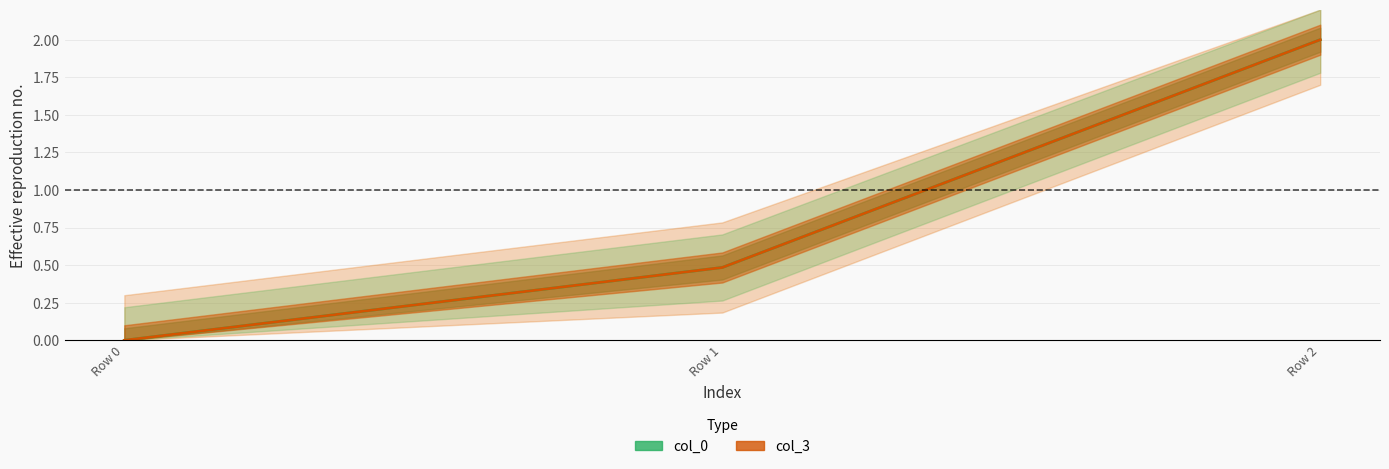

True or false: col_3 has a value of 1.1 at Row 2.

False